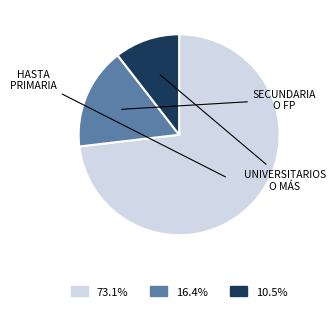

Is there a majority slice in this chart?

Yes